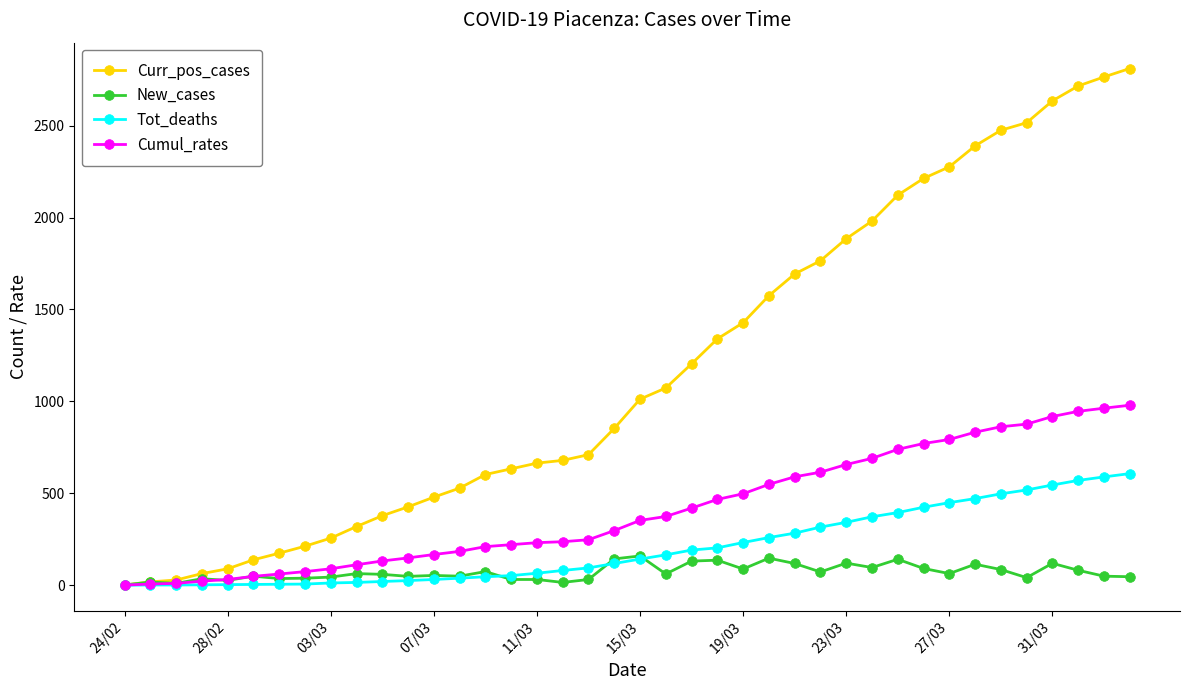

Which series has the widest spread of values?

Curr_pos_cases